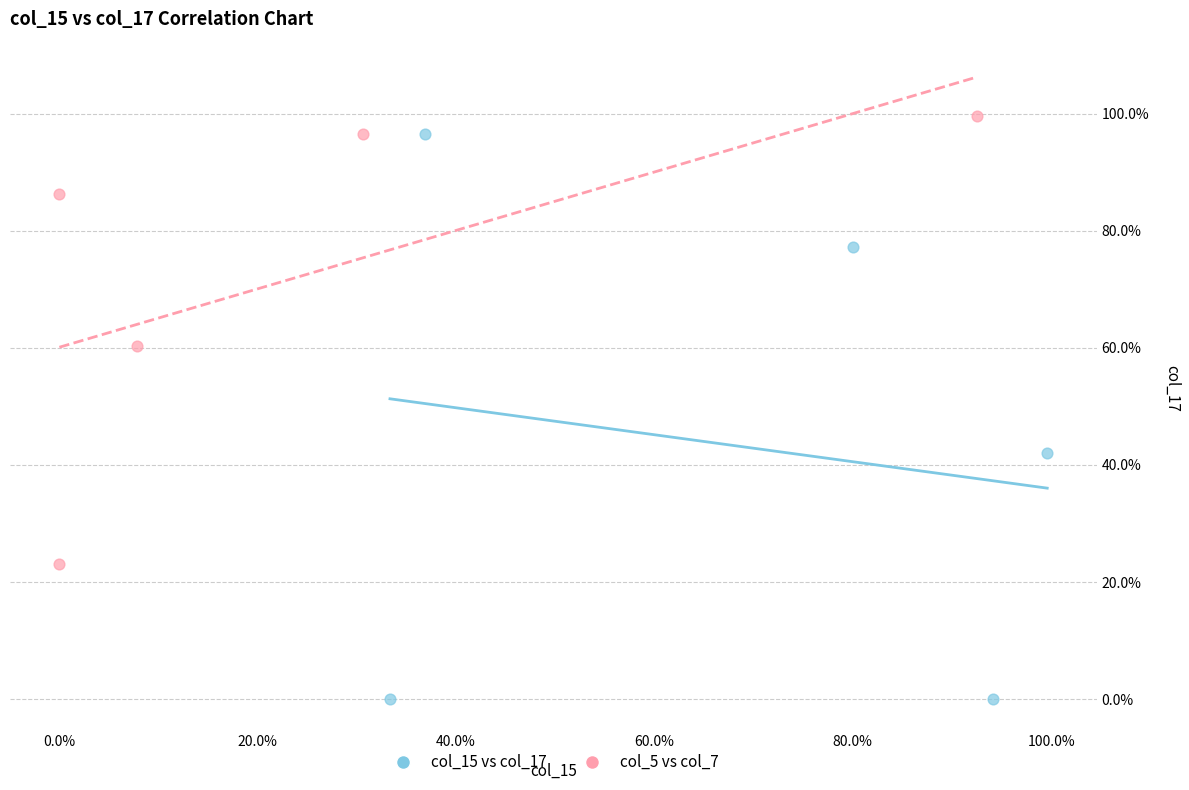

What are all the series names shown in the legend?

col_15 vs col_17, col_5 vs col_7